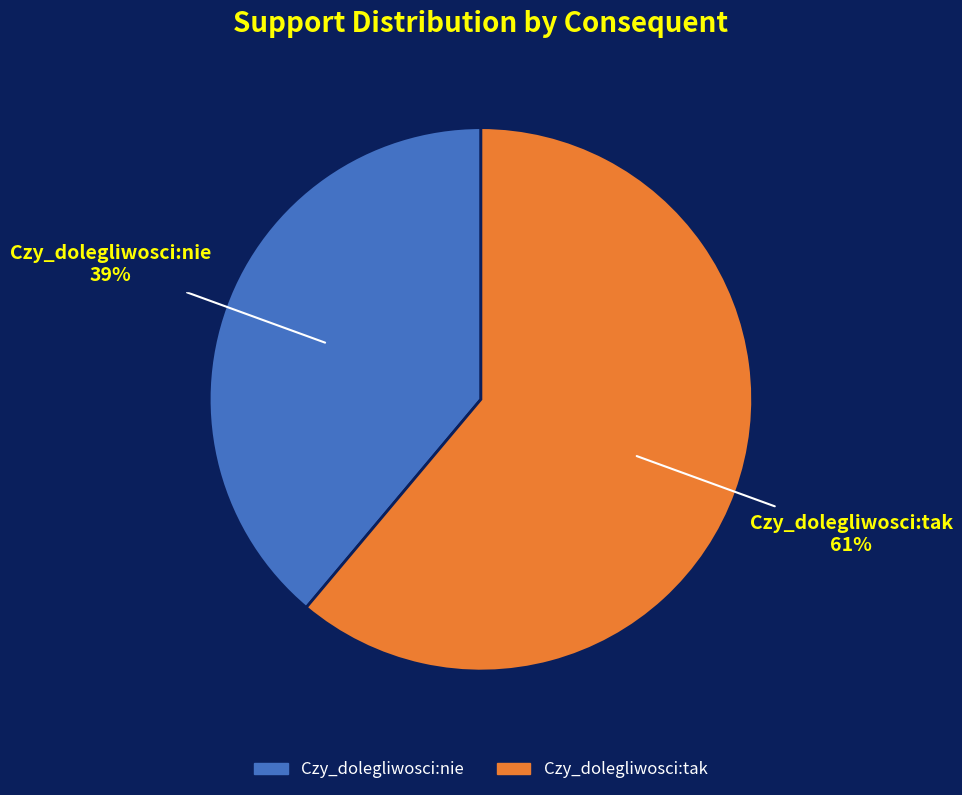

Is there a majority slice in this chart?

Yes